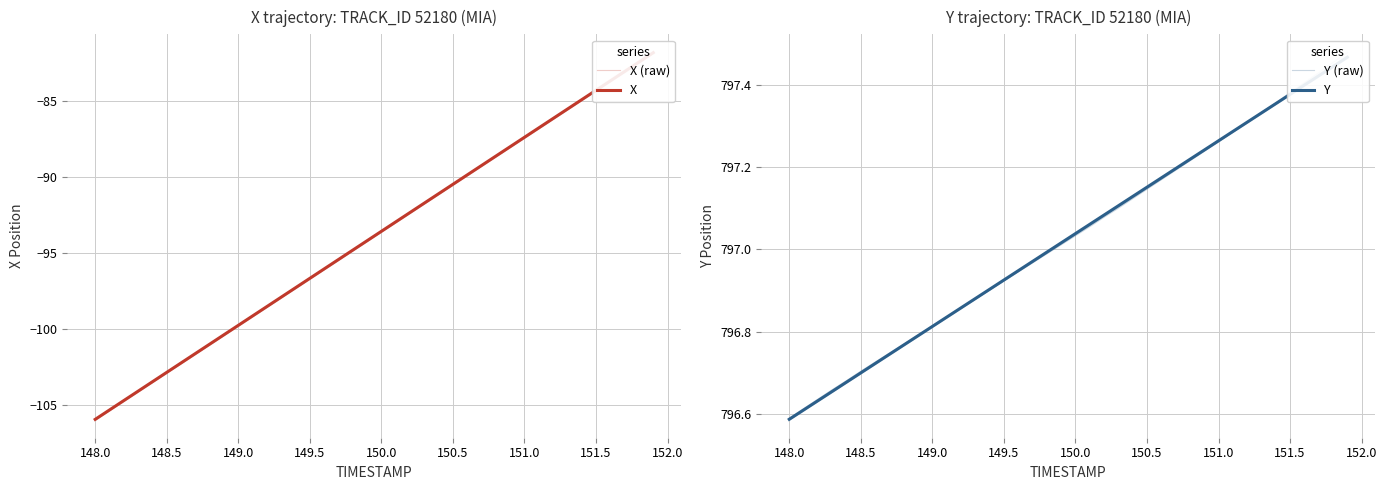

What are all the series names shown in the legend?

X (raw), X, Y (raw), Y